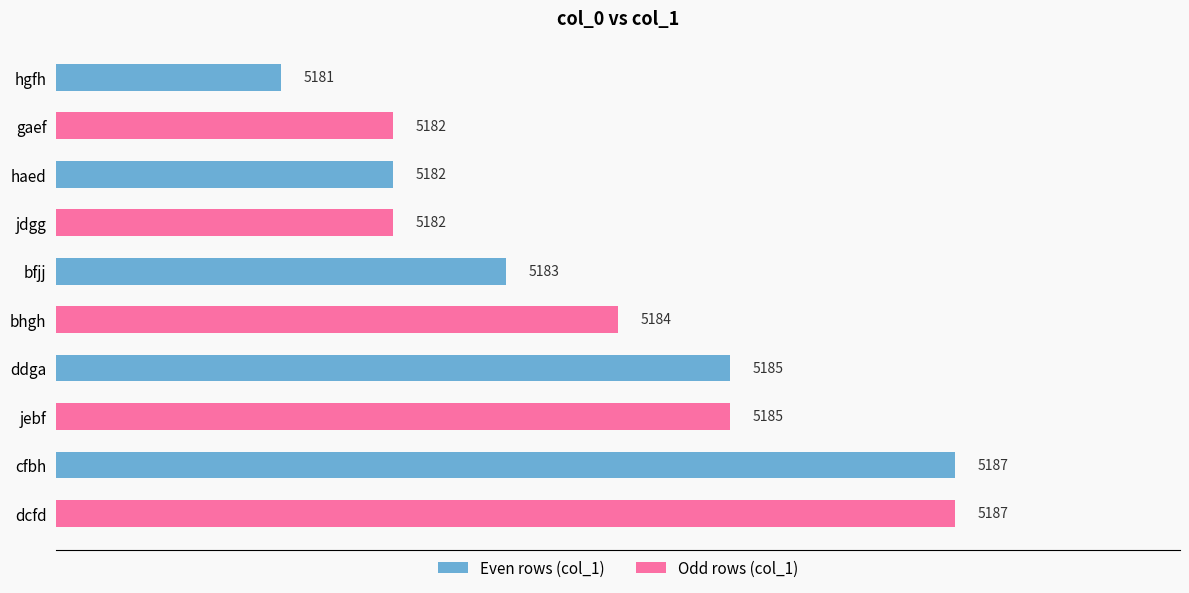

What is the difference between the maximum and second lowest values?

5